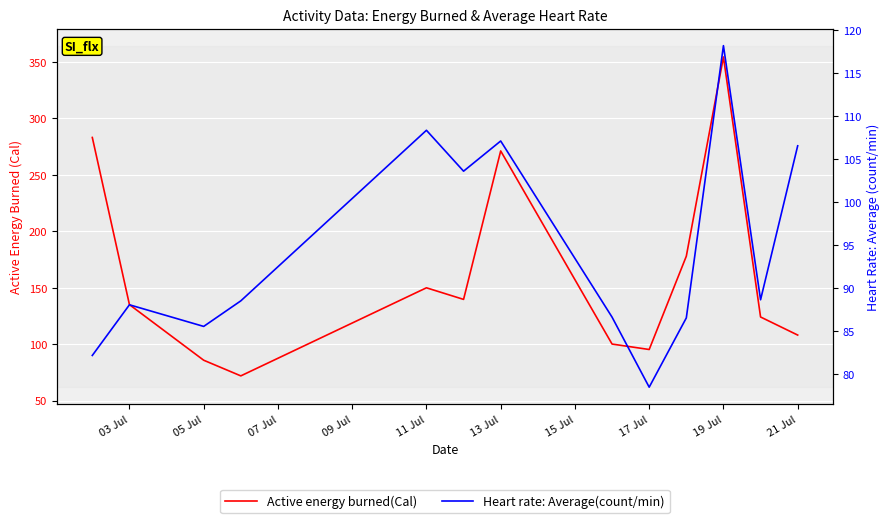

True or false: Active energy burned(Cal) and Heart rate: Average(count/min) intersect in this chart.

True